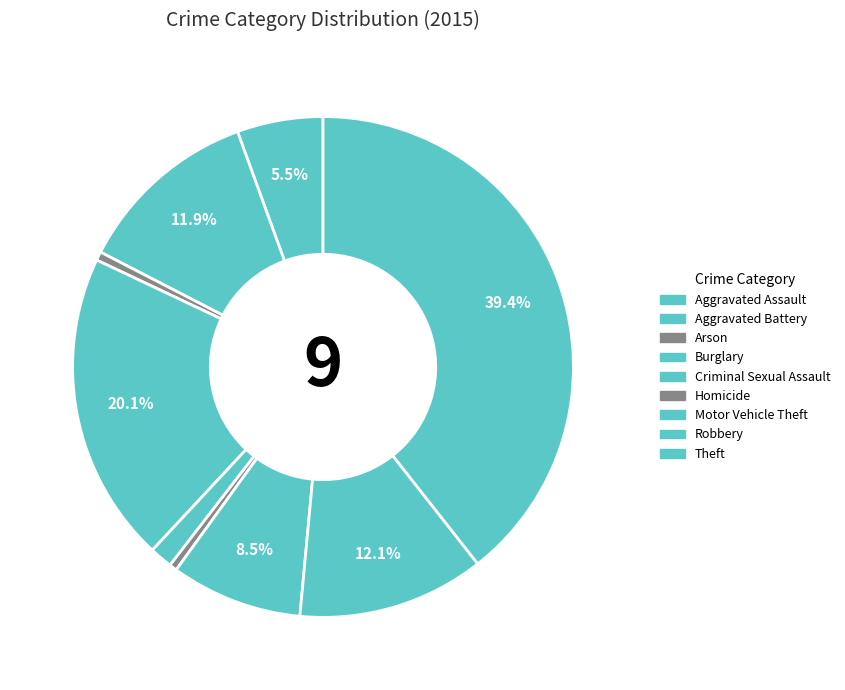

Count the number of slices in the pie.

9